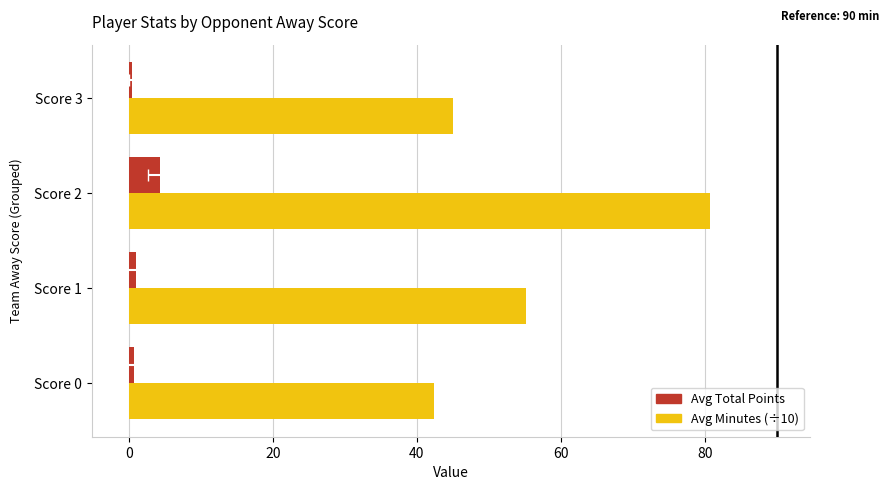

What is the total value across all series at Score 2?

85.0